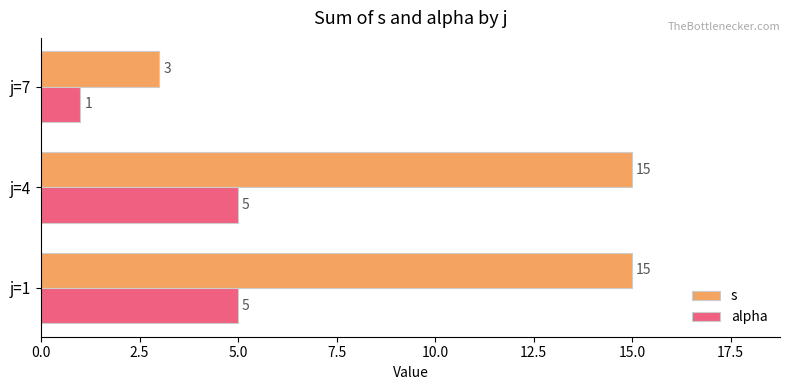

What is the sum of all s values?

33